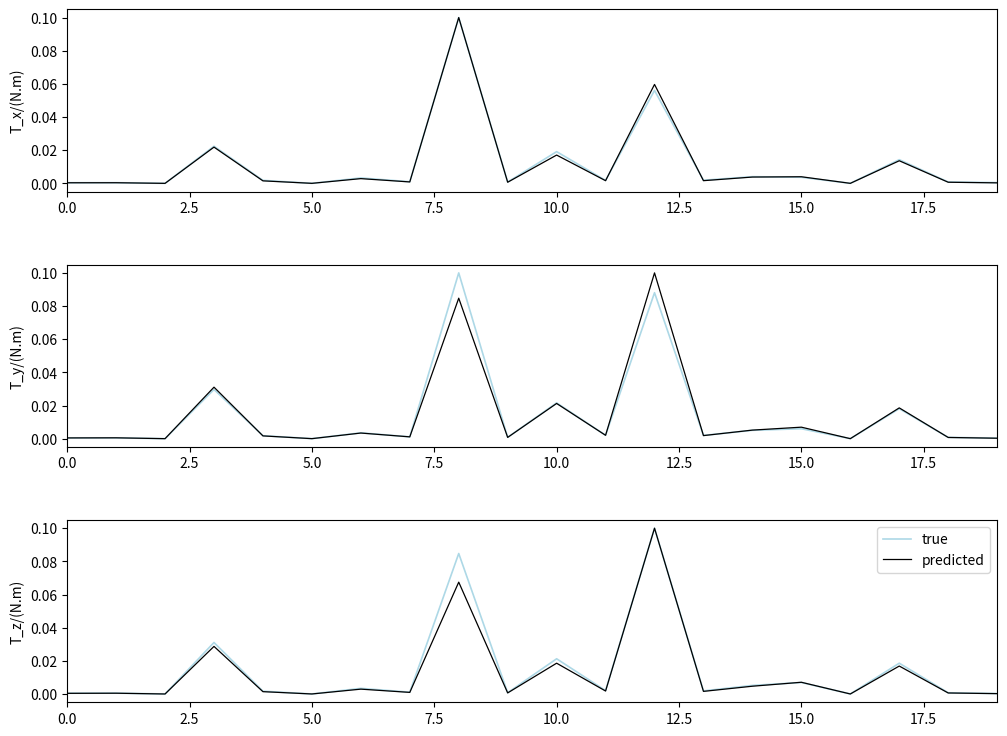

Where do true and predicted first cross each other?

14 and 15